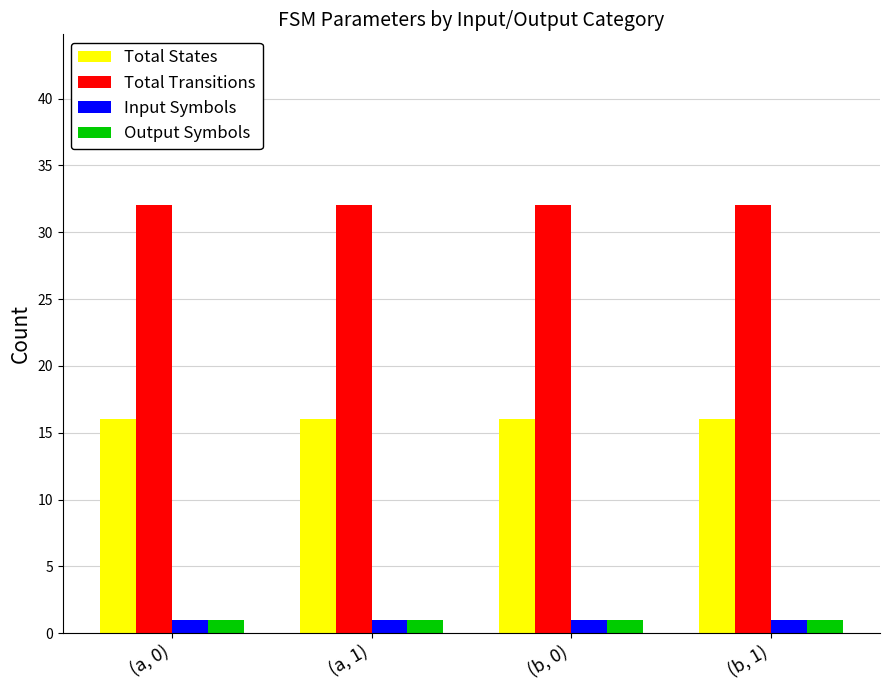

True or false: Total States has a value of 25 at (a, 0).

False